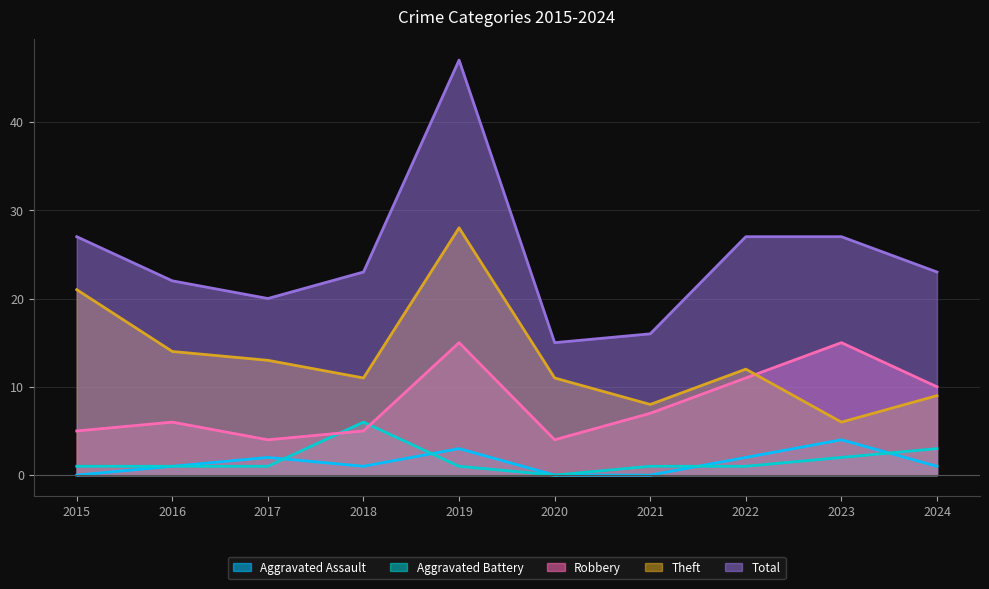

Reading left to right, what are all the values shown in this chart?

Aggravated Assault: 2015=0	2016=1	2017=2	2018=1	2019=3	2020=0	2021=0	2022=2	2023=4	2024=1
Aggravated Battery: 2015=1	2016=1	2017=1	2018=6	2019=1	2020=0	2021=1	2022=1	2023=2	2024=3
Robbery: 2015=5	2016=6	2017=4	2018=5	2019=15	2020=4	2021=7	2022=11	2023=15	2024=10
Theft: 2015=21	2016=14	2017=13	2018=11	2019=28	2020=11	2021=8	2022=12	2023=6	2024=9
Total: 2015=27	2016=22	2017=20	2018=23	2019=47	2020=15	2021=16	2022=27	2023=27	2024=23